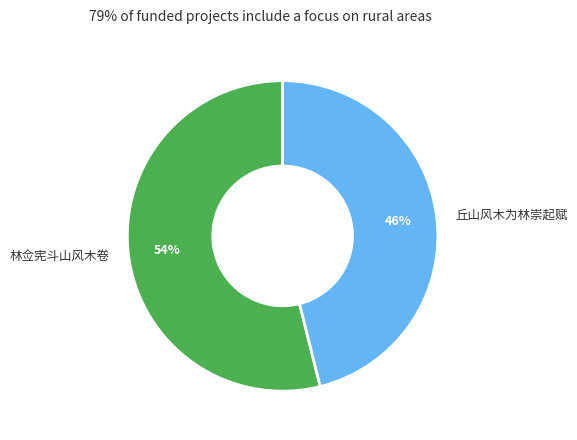

Is it true that 林佥宪斗山风木卷 is 42% of the pie?

False